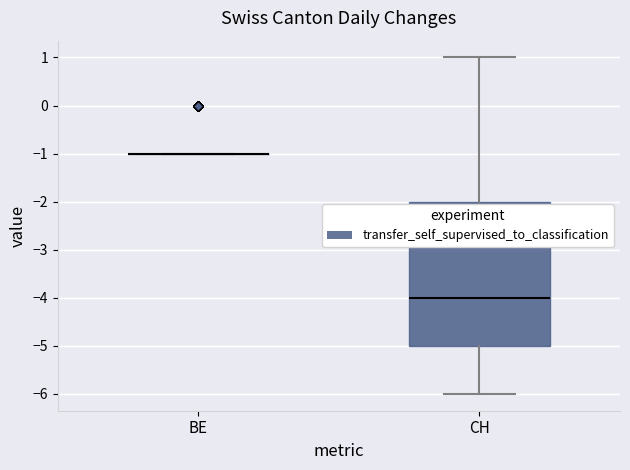

Reading left to right, read every box against the y-axis: the position of its median line, the range the box covers, and the ends of its whiskers. The values are not printed on the chart, so give them approximately, as read against the axis.

BE: box collapsed to a line at -1, whiskers -1 to -1
CH: median -4, box -5 to -2, whiskers -6 to 1